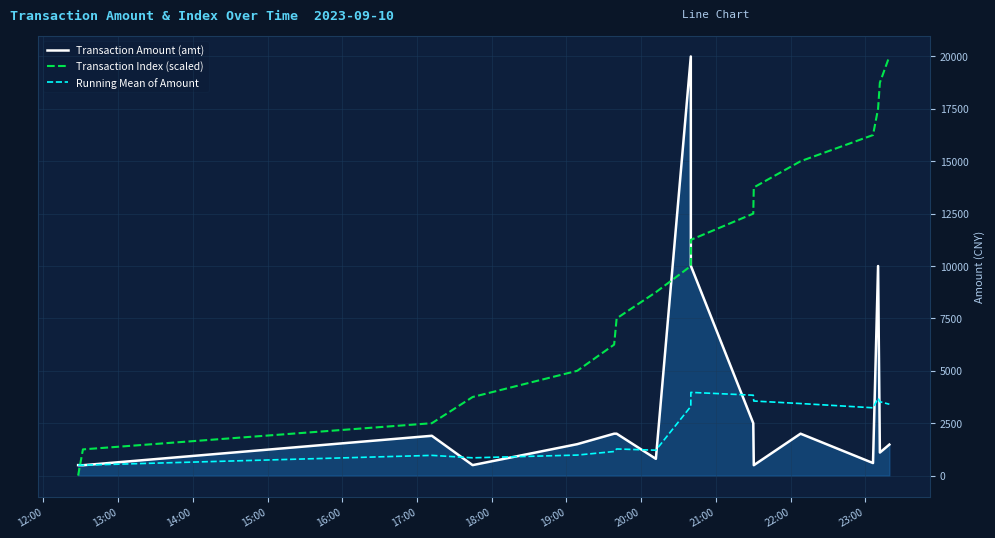

What is the greatest value displayed?

20000.0